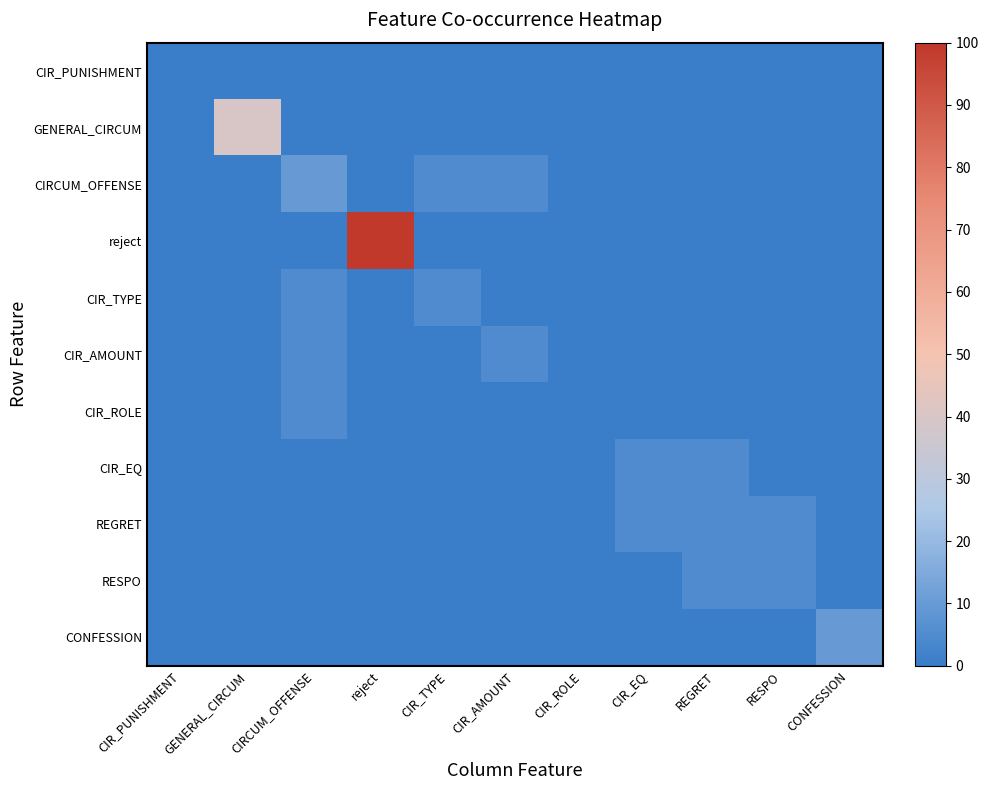

How many series are shown in this chart?

11